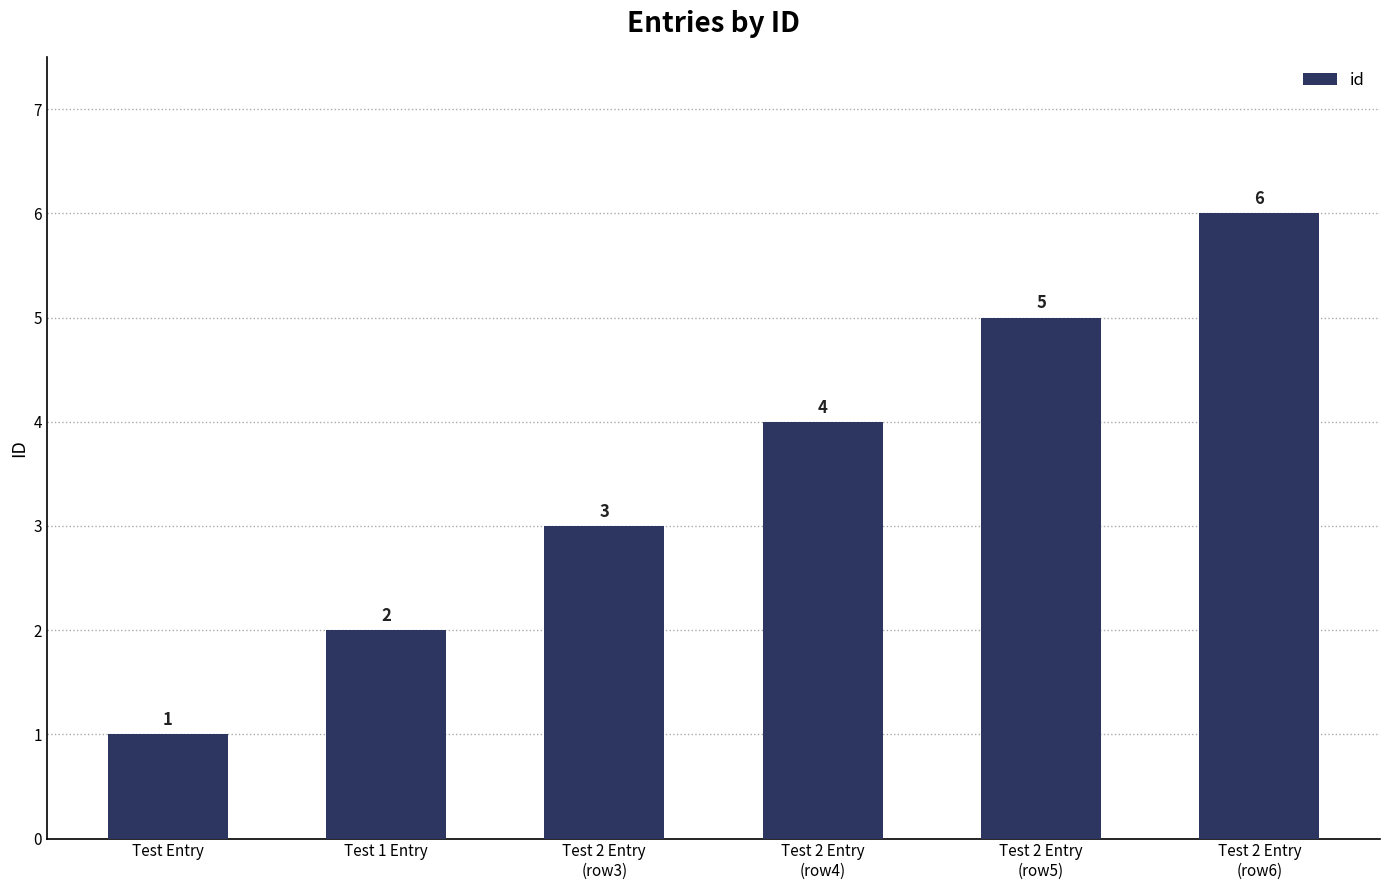

What is the difference between the values at Test 2 Entry
(row3) and Test Entry?

2